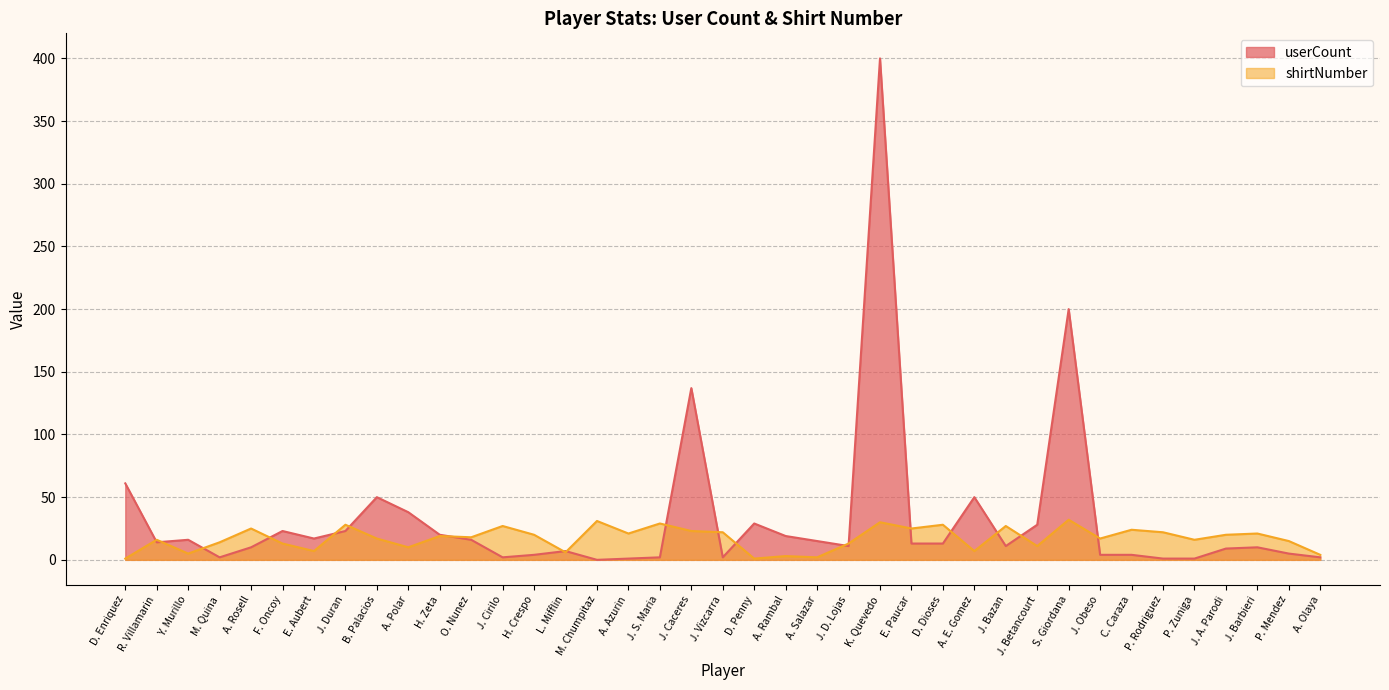

What is the difference between the highest and lowest values at E. Paucar?

12